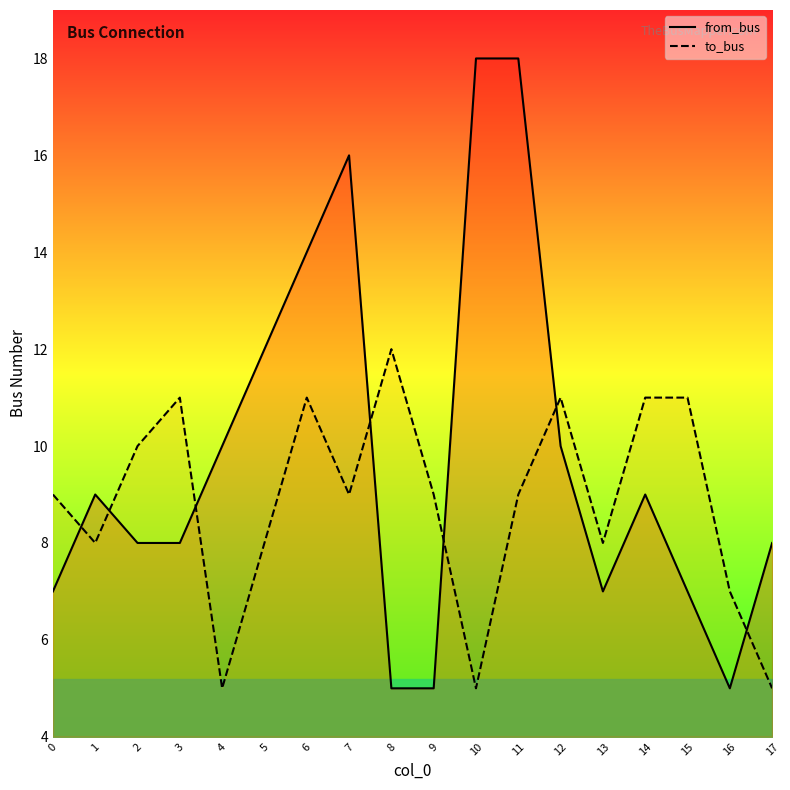

Between 13 and 17, which is larger?

17